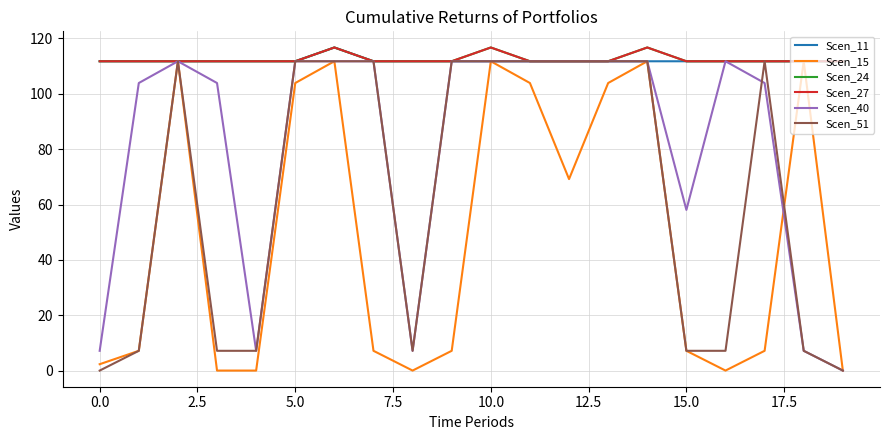

How many lines are shown in the chart?

6